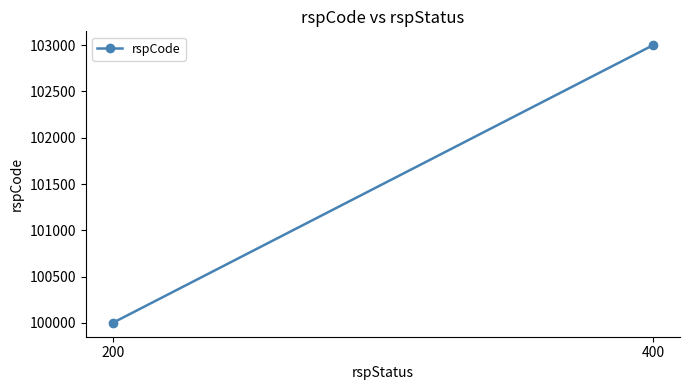

List the labels in order of value, smallest first.

200, 400